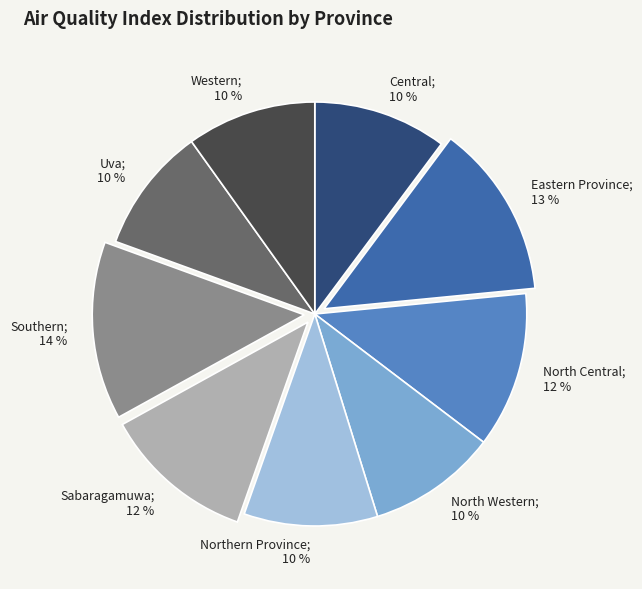

Does any single category account for the majority?

No